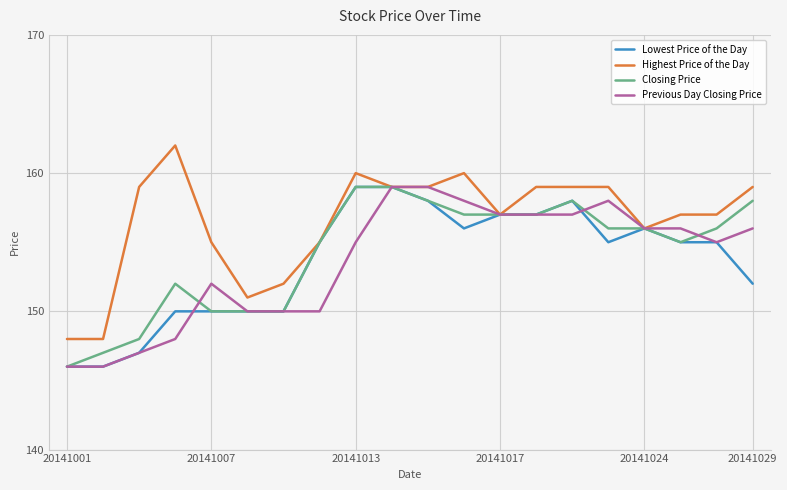

Which series has the largest total across all categories?

Highest Price of the Day